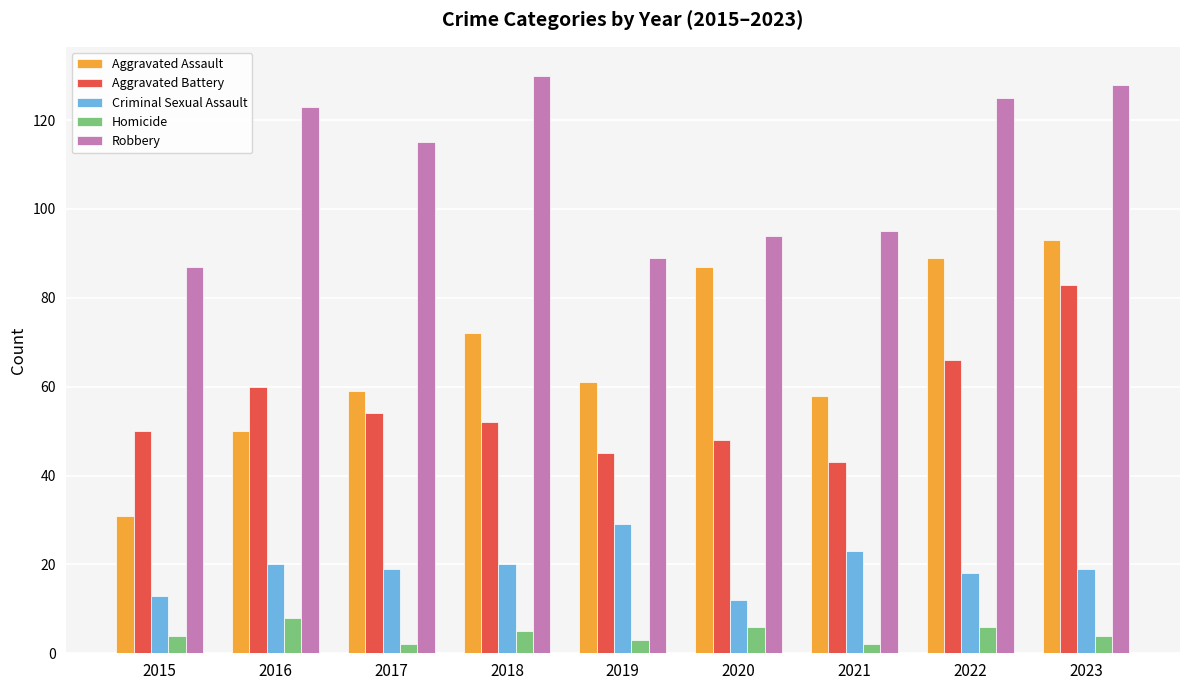

What is the difference between the Homicide values at 2022 and 2018?

1